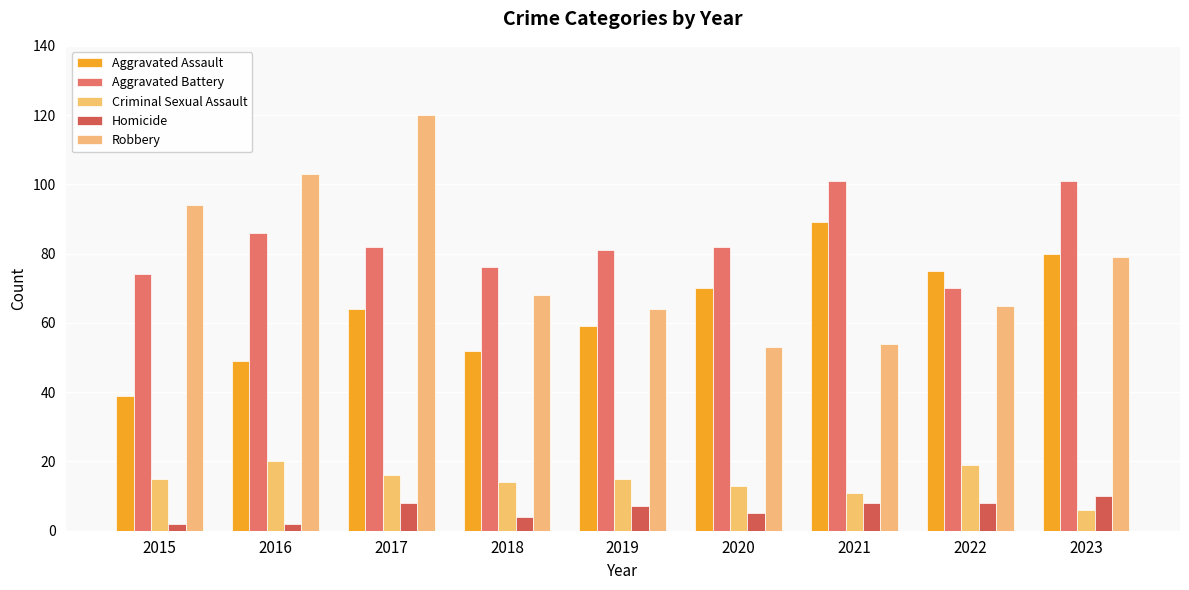

Which has a higher value, 2020 or 2018?

2020